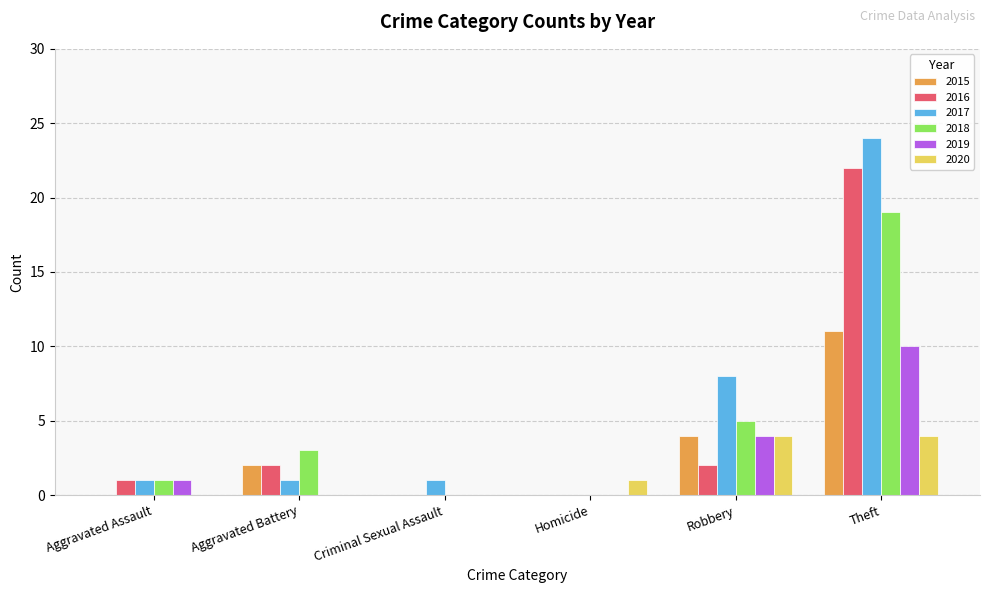

What are all the series names shown in the legend?

2015, 2016, 2017, 2018, 2019, 2020